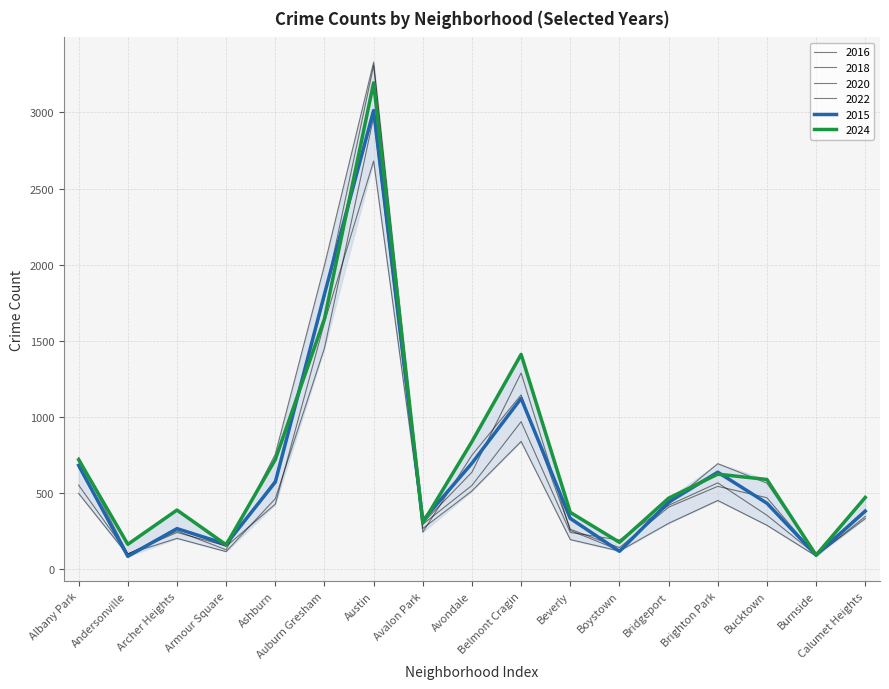

What is the total value across all series at Belmont Cragin?

6769